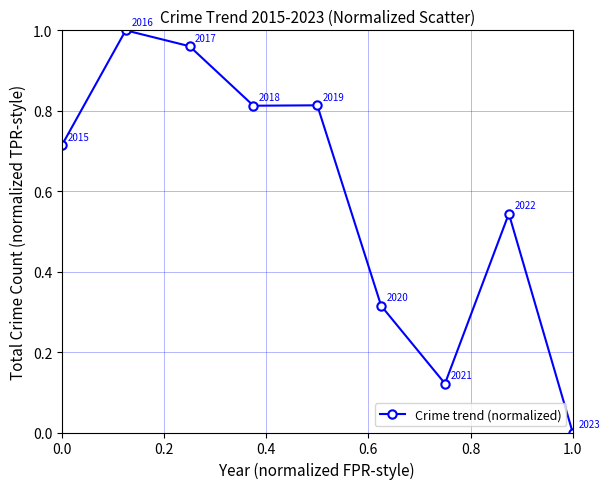

How many interior local peaks (higher than both neighbors) does the data have?

3